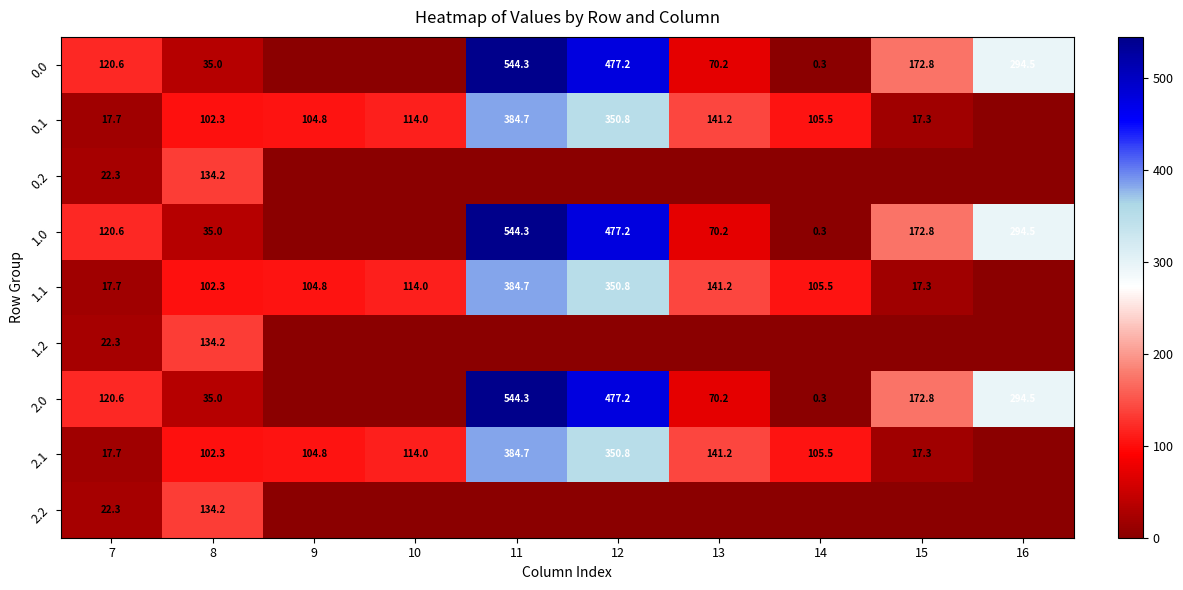

What is the difference between the 1.1 values at 13 and 11?

243.5